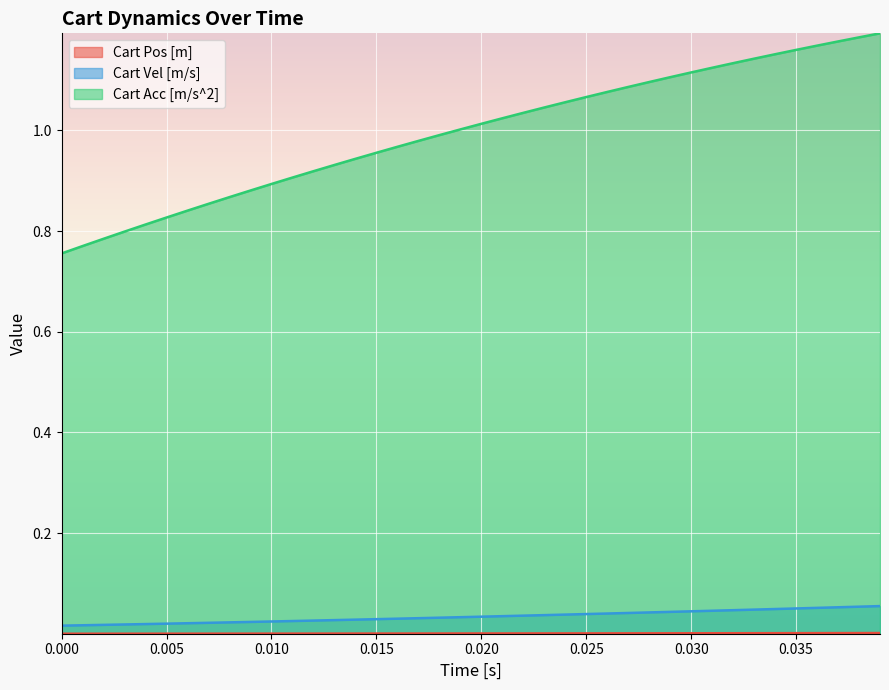

True or false: Cart Vel [m/s] has more than 1 points higher than both neighbors.

False